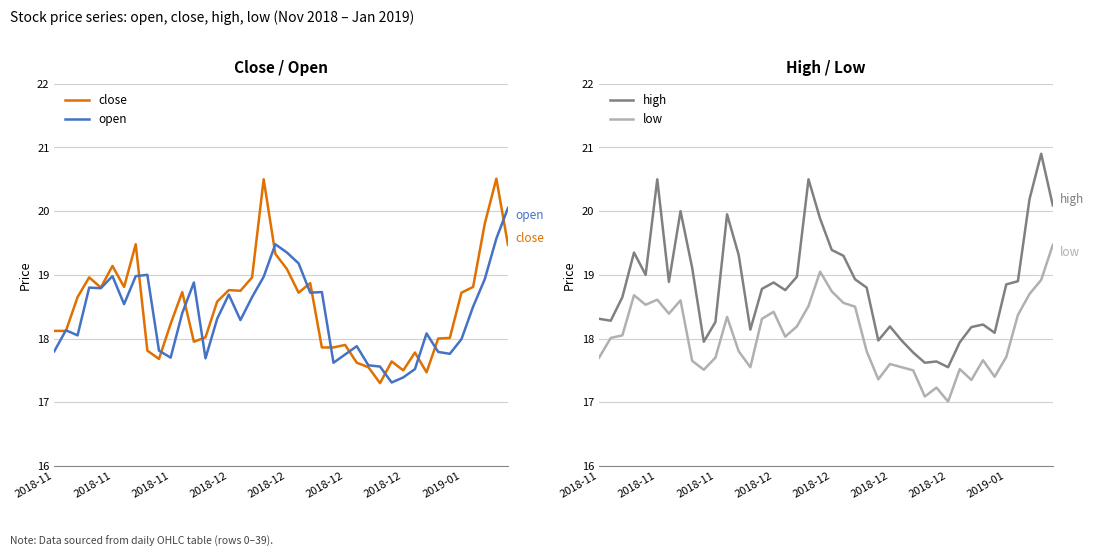

True or false: high has more than 1 points higher than both neighbors.

True